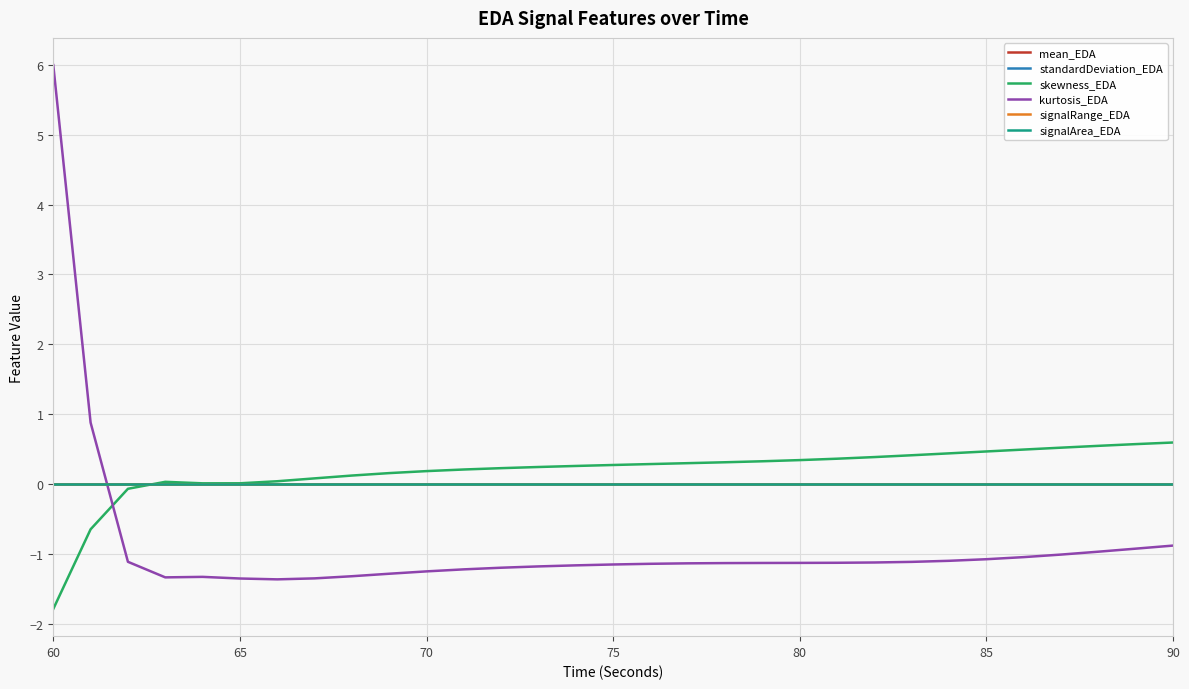

How many interior local peaks does the standardDeviation_EDA series have?

1